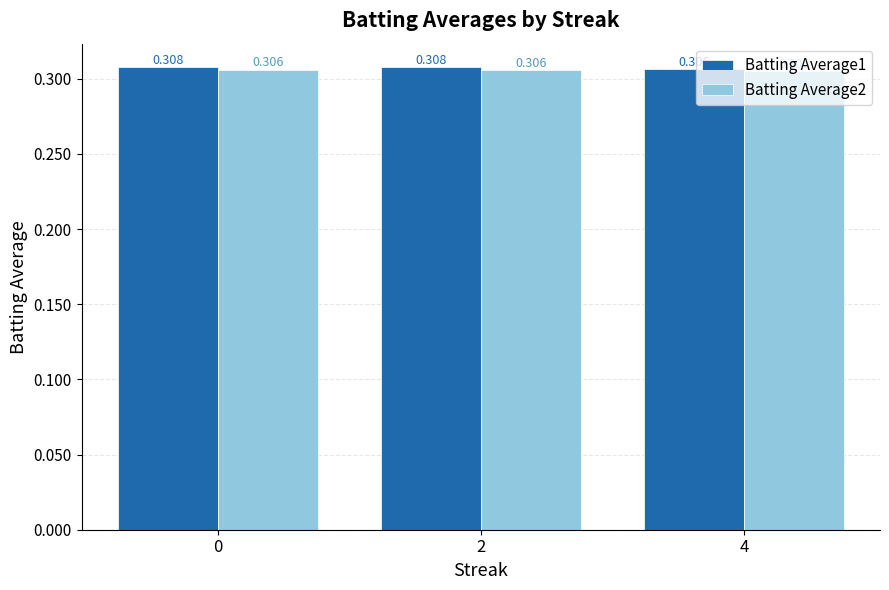

What is the total value across all series at 4?

0.6